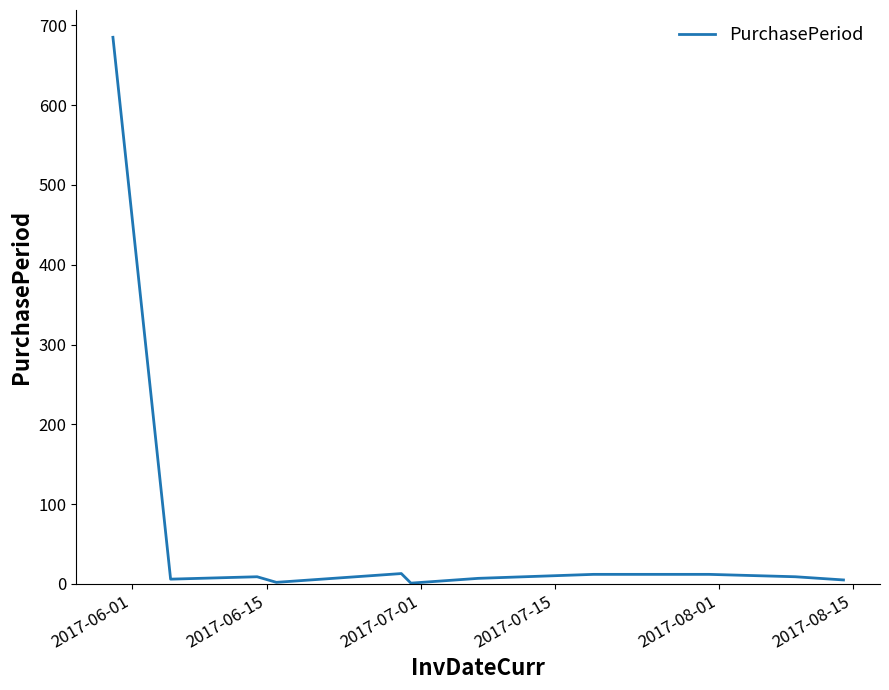

What is the maximum value shown in the chart?

685